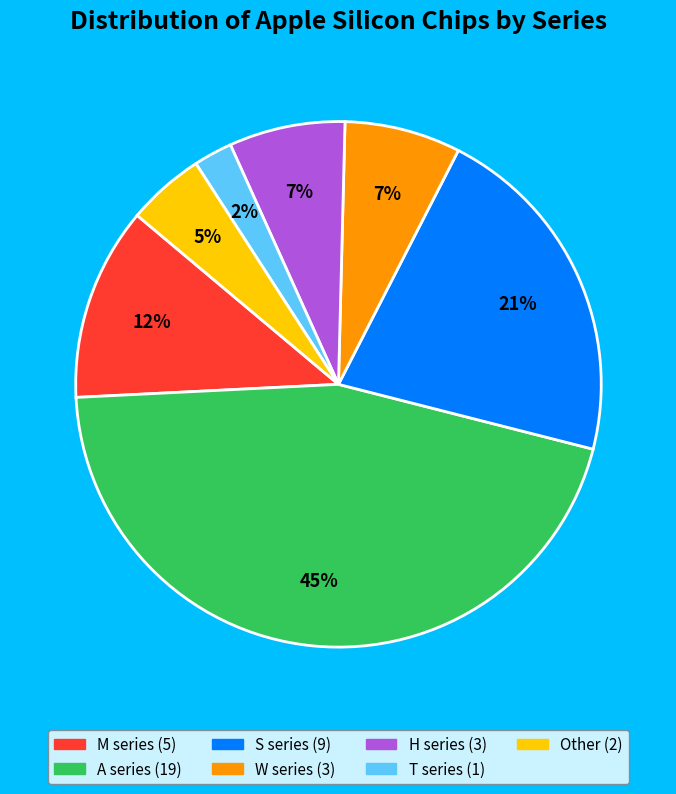

How many segments does this pie chart have?

7